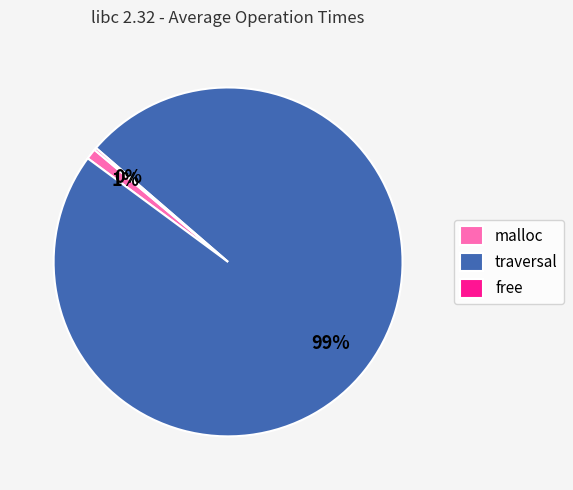

Do malloc and traversal together represent more than half of the pie?

Yes